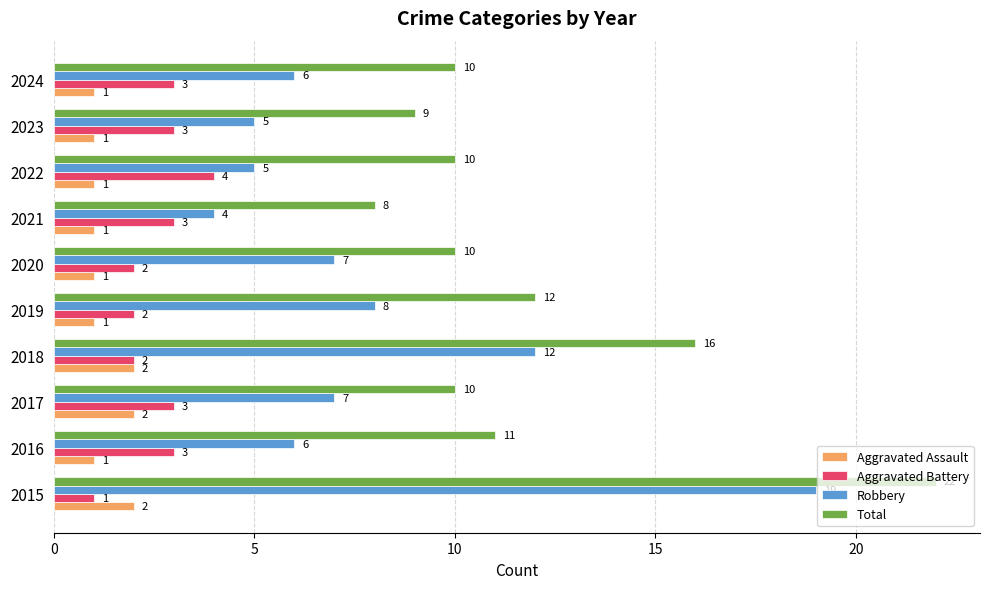

What are all the series names shown in the legend?

Aggravated Assault, Aggravated Battery, Robbery, Total